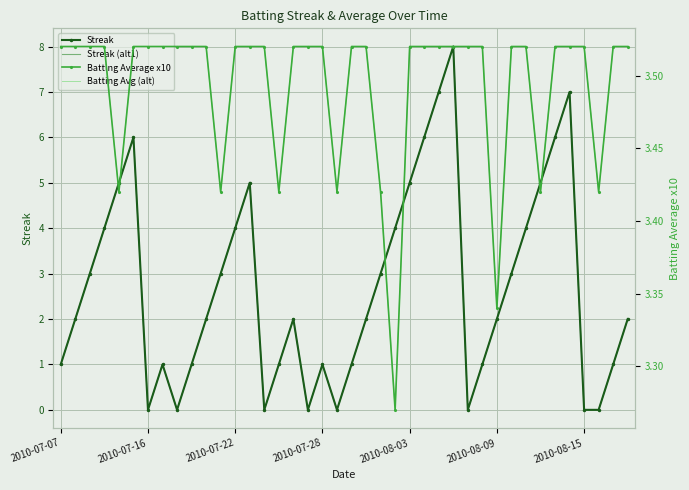

The Batting Avg (alt) series shows 3.5 at 35. True or false?

True